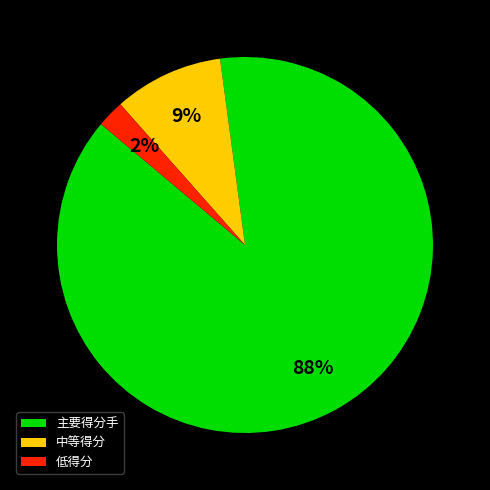

What percentage is the 低得分 slice, to the nearest percent?

2%